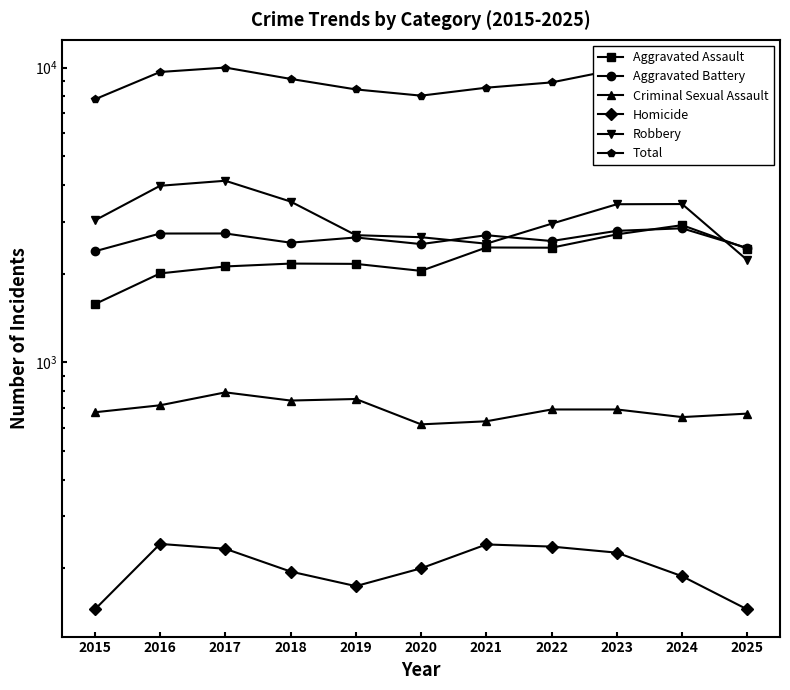

What is the approximate value of Homicide at 2018, to the nearest 5?

195